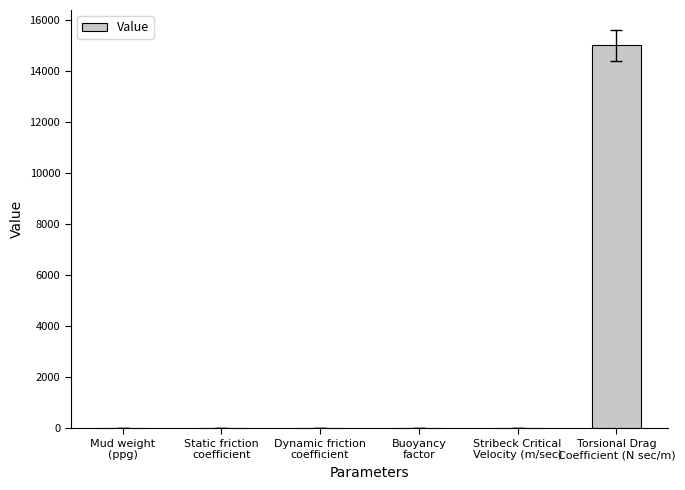

The chart shows a value of 22642.9 at Torsional Drag
Coefficient (N sec/m). True or false?

False